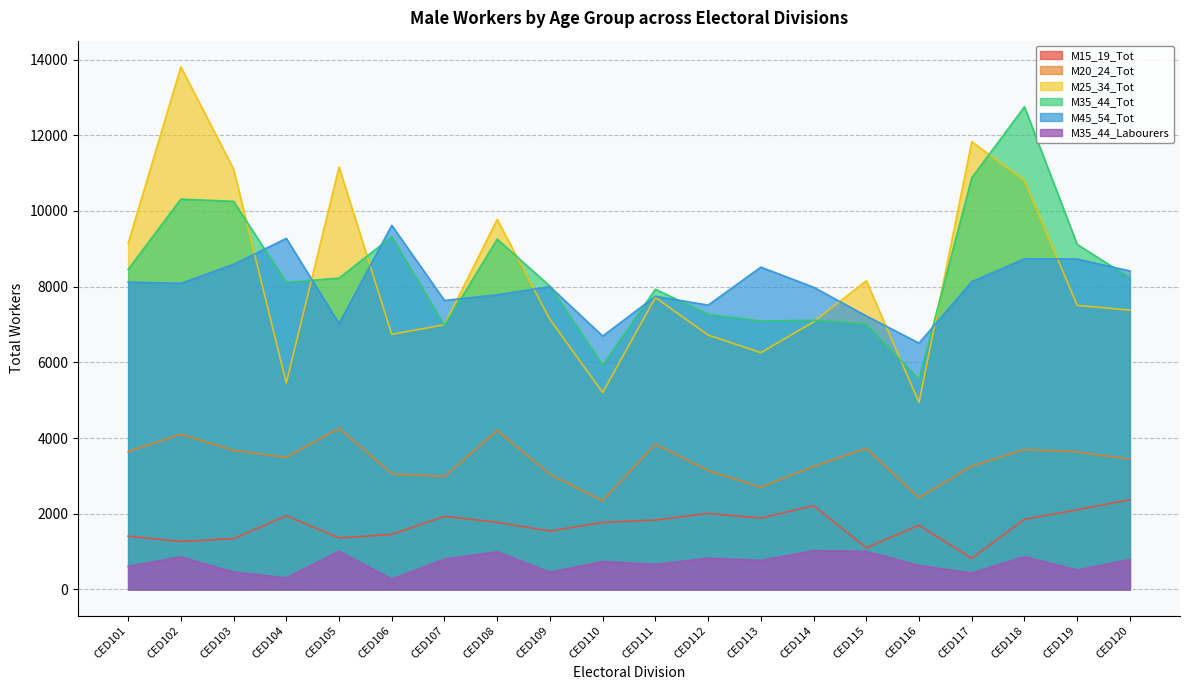

What is the difference between the highest and lowest values at CED118?

11886